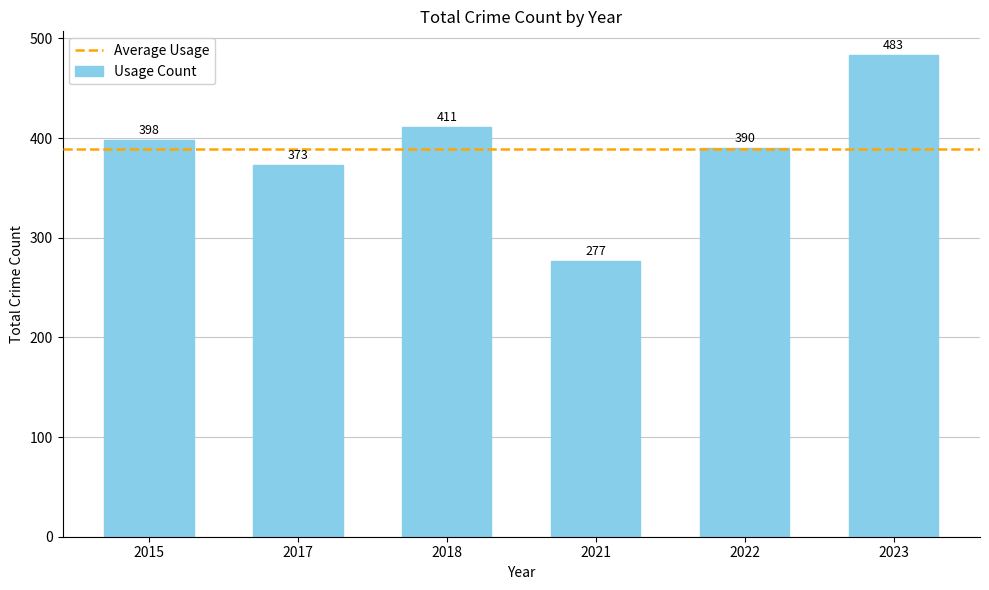

Approximately how many times larger is the value at 2022 compared to 2018?

0.9